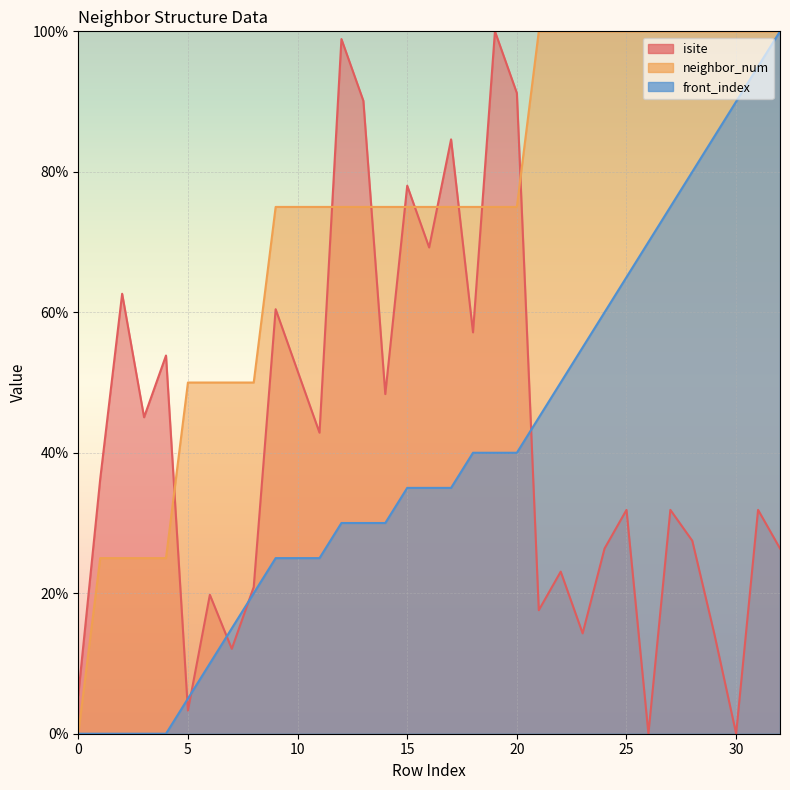

Reading right to left, extract all data points from this chart.

isite: 26.4	31.9	0.0	14.3	27.5	31.9	0.0	31.9	26.4	14.3	23.1	17.6	91.2	100.0	57.1	84.6	69.2	78.0	48.4	90.1	98.9	42.9	51.6	60.4	20.9	12.1	19.8	3.3	53.8	45.1	62.6	36.3	5.5
neighbor_num: 100.0	100.0	100.0	100.0	100.0	100.0	100.0	100.0	100.0	100.0	100.0	100.0	75.0	75.0	75.0	75.0	75.0	75.0	75.0	75.0	75.0	75.0	75.0	75.0	50.0	50.0	50.0	50.0	25.0	25.0	25.0	25.0	0.0
front_index: 100.0	95.0	90.0	85.0	80.0	75.0	70.0	65.0	60.0	55.0	50.0	45.0	40.0	40.0	40.0	35.0	35.0	35.0	30.0	30.0	30.0	25.0	25.0	25.0	20.0	15.0	10.0	5.0	0.0	0.0	0.0	0.0	0.0